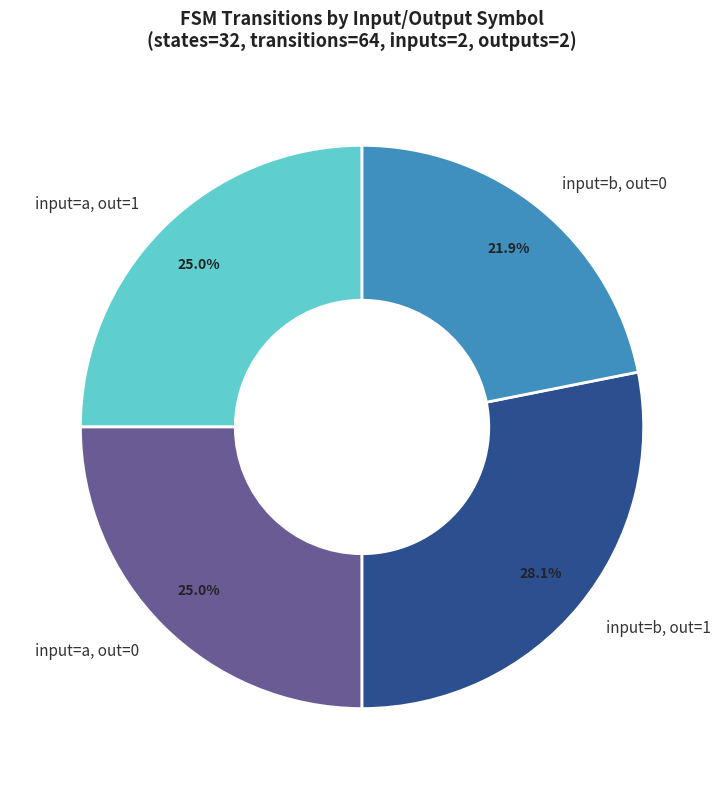

Which has a higher value, input=a, out=1 or input=b, out=1?

input=b, out=1